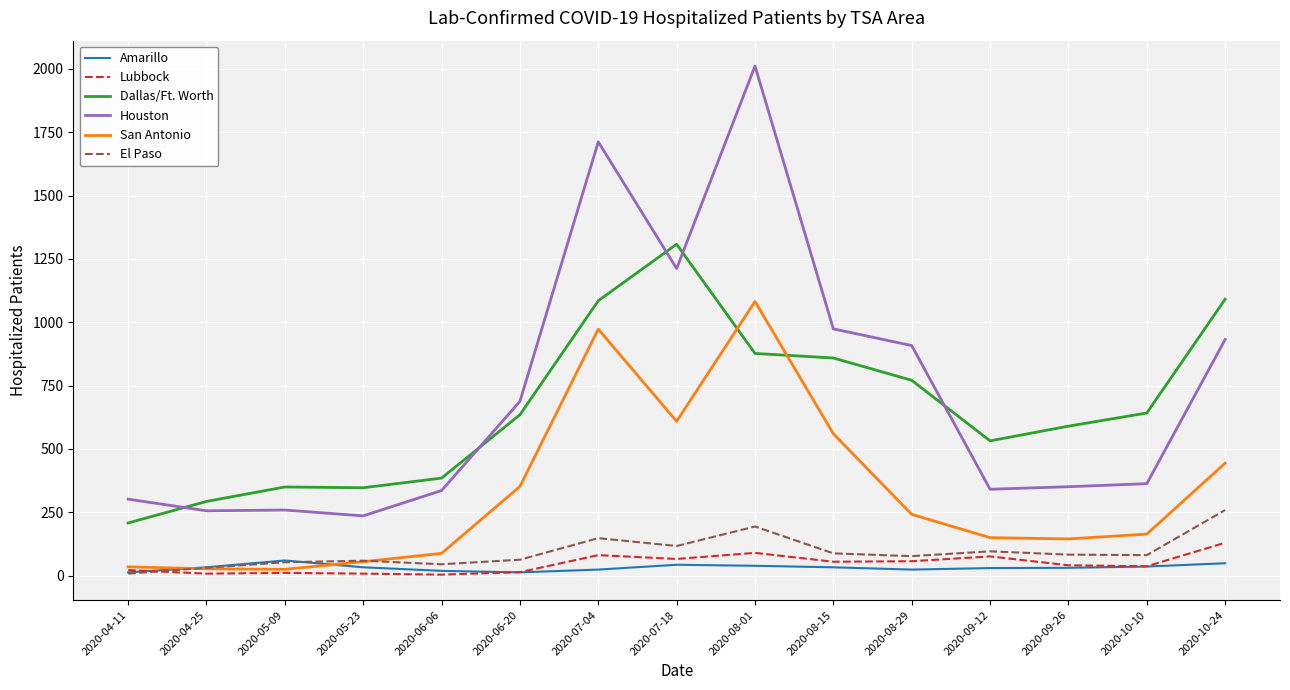

Which series has the widest spread of values?

Houston